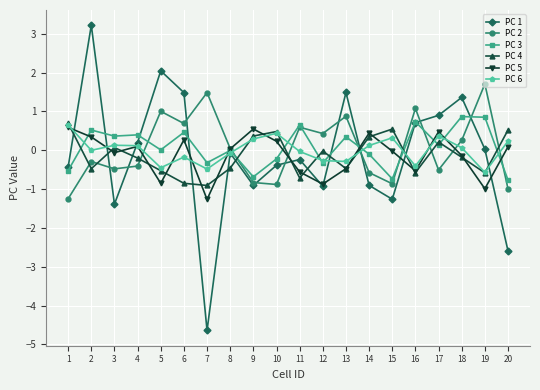

At how many categories does at least one series exceed 0?

20